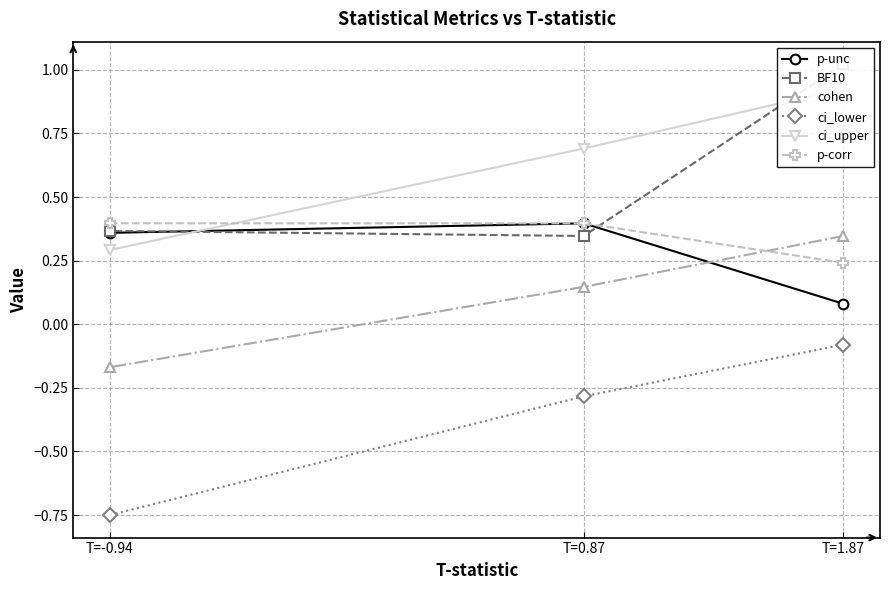

How many lines are shown in the chart?

6